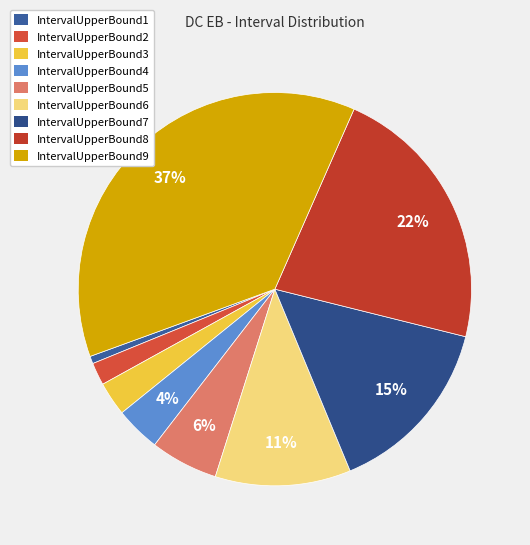

Between IntervalUpperBound5 and IntervalUpperBound1, which is larger?

IntervalUpperBound5